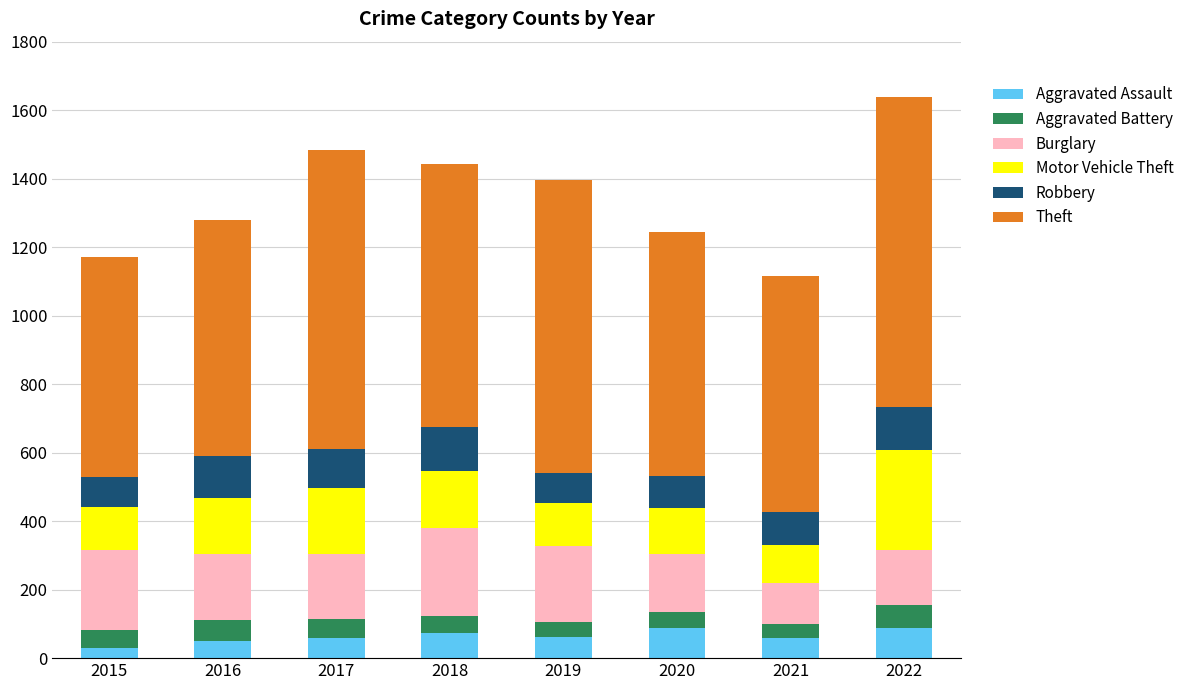

What is the total value across all series at 2016?

1279